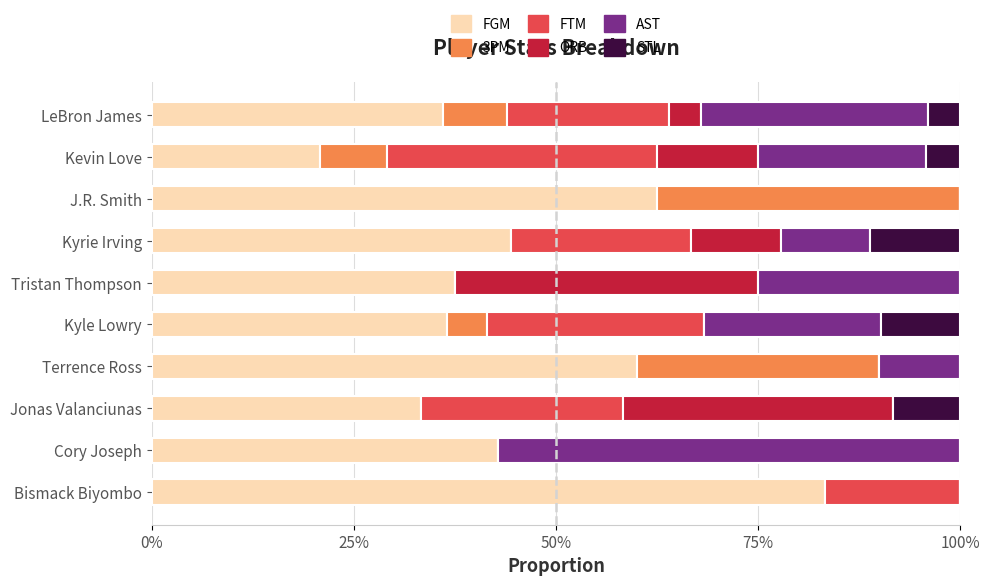

At how many categories does at least one series exceed 0?

10